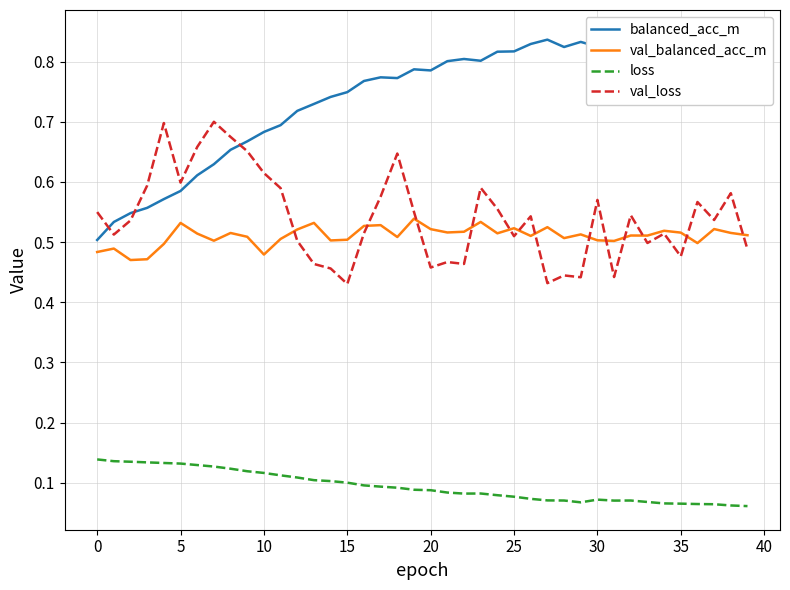

True or false: loss and val_loss cross at least once.

False